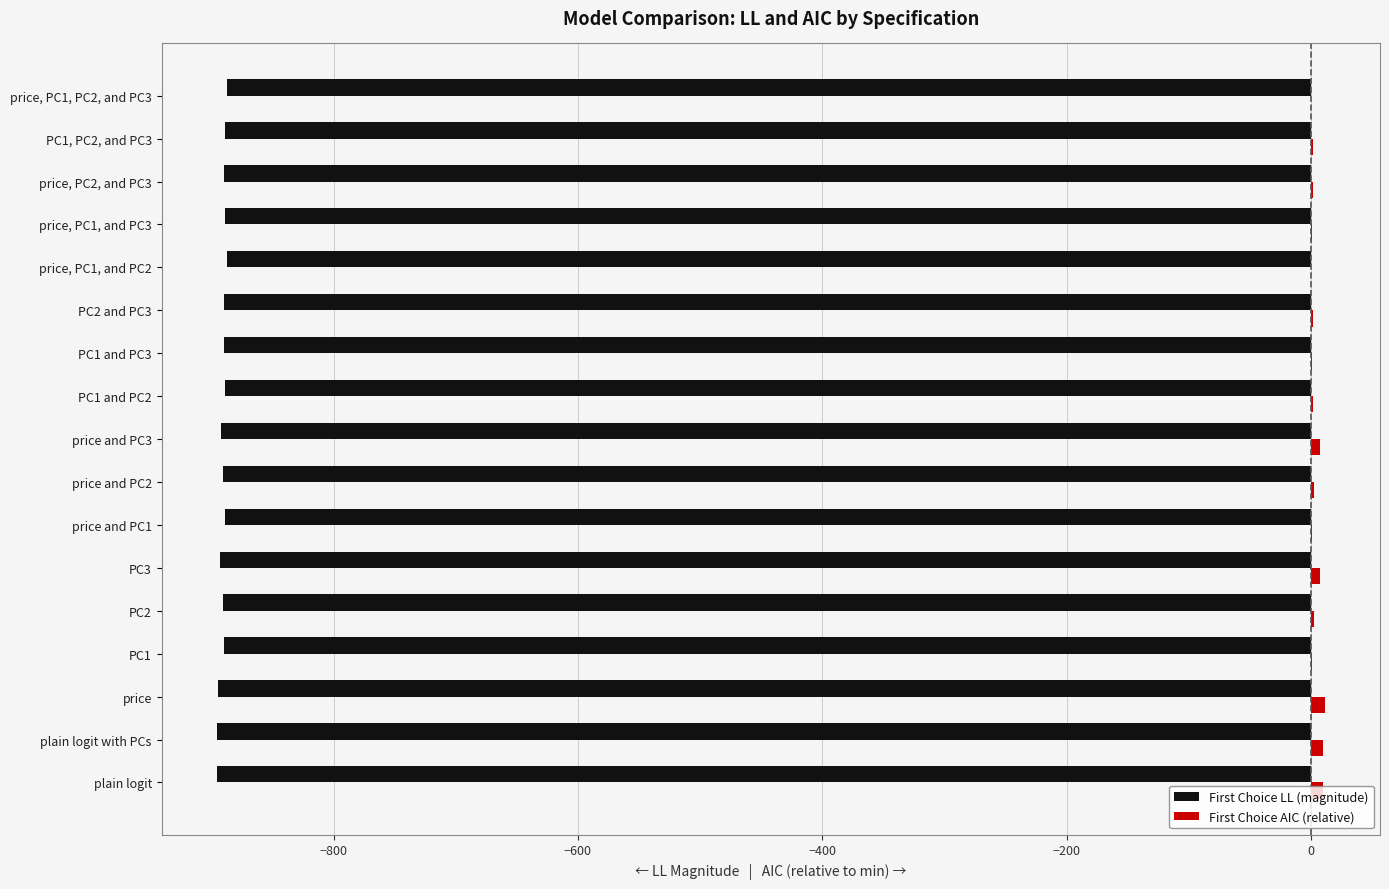

The value of First Choice LL (magnitude) at price is -894.9. True or false?

True